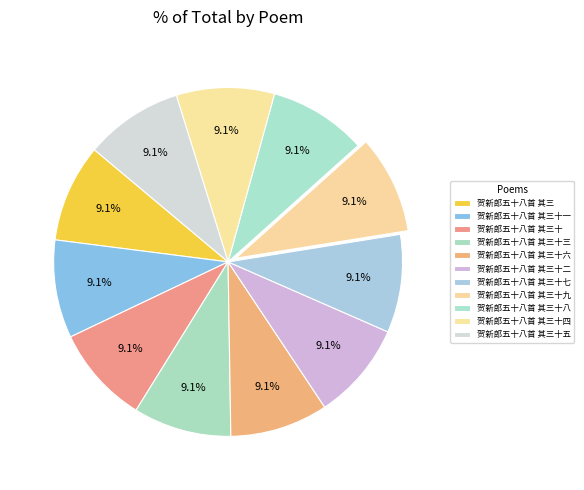

To the nearest percent, what portion does 贺新郎五十八首 其三十七 represent?

9%